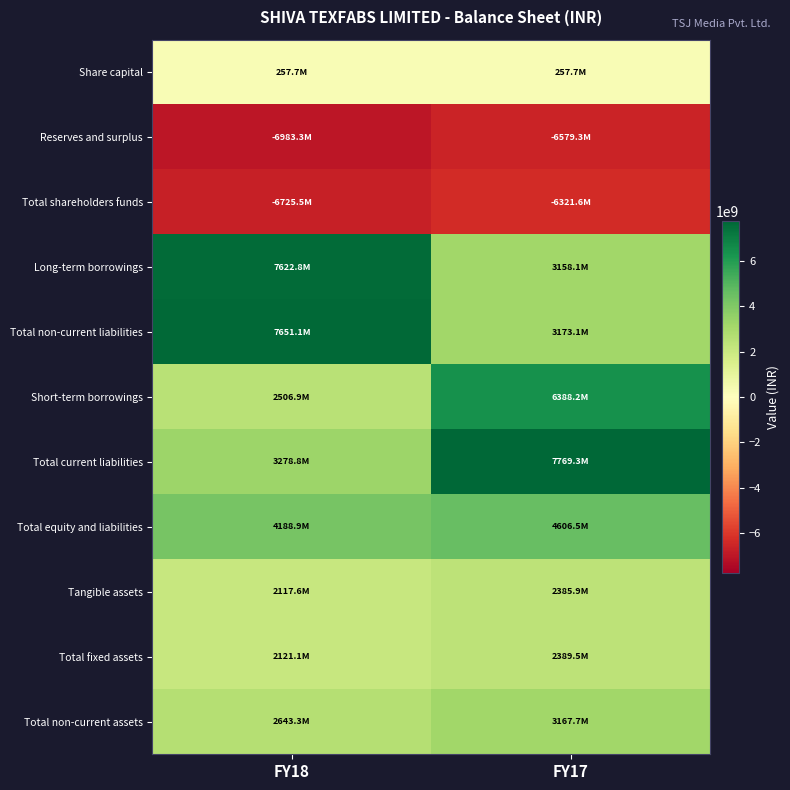

Reading right to left, transcribe all the data shown in this chart.

Share capital: FY17=257745720.0	FY18=257745720.0
Reserves and surplus: FY17=-6579341470.0	FY18=-6983255615.6
Total shareholders funds: FY17=-6321595750.0	FY18=-6725509895.6
Long-term borrowings: FY17=3158108821.0	FY18=7622775838.0
Total non-current liabilities: FY17=3173108191.0	FY18=7651138323.0
Short-term borrowings: FY17=6388164084.0	FY18=2506879766.0
Total current liabilities: FY17=7769294185.0	FY18=3278843573.0
Total equity and liabilities: FY17=4606494441.0	FY18=4188939016.4
Tangible assets: FY17=2385913833.0	FY18=2117552692.0
Total fixed assets: FY17=2389498286.0	FY18=2121137145.0
Total non-current assets: FY17=3167715196.0	FY18=2643281871.0